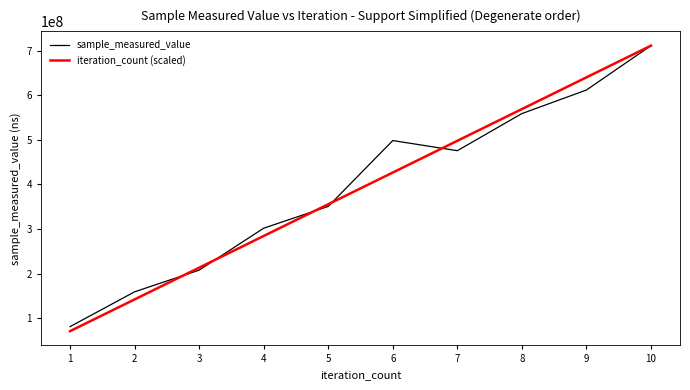

How many series are shown in this chart?

2